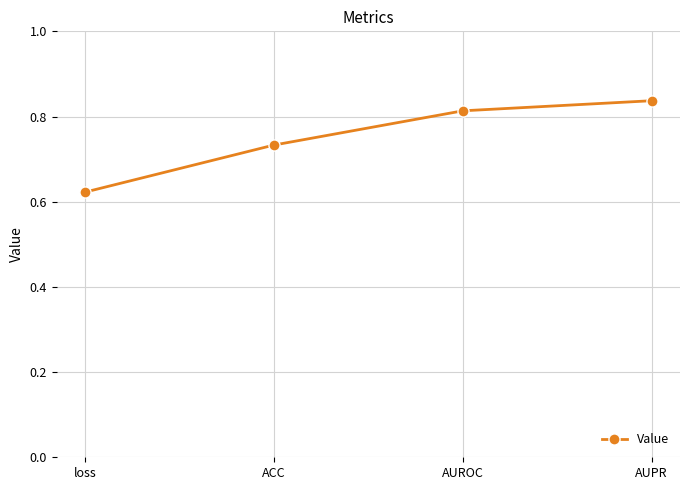

At which label is the value closest to 0?

loss